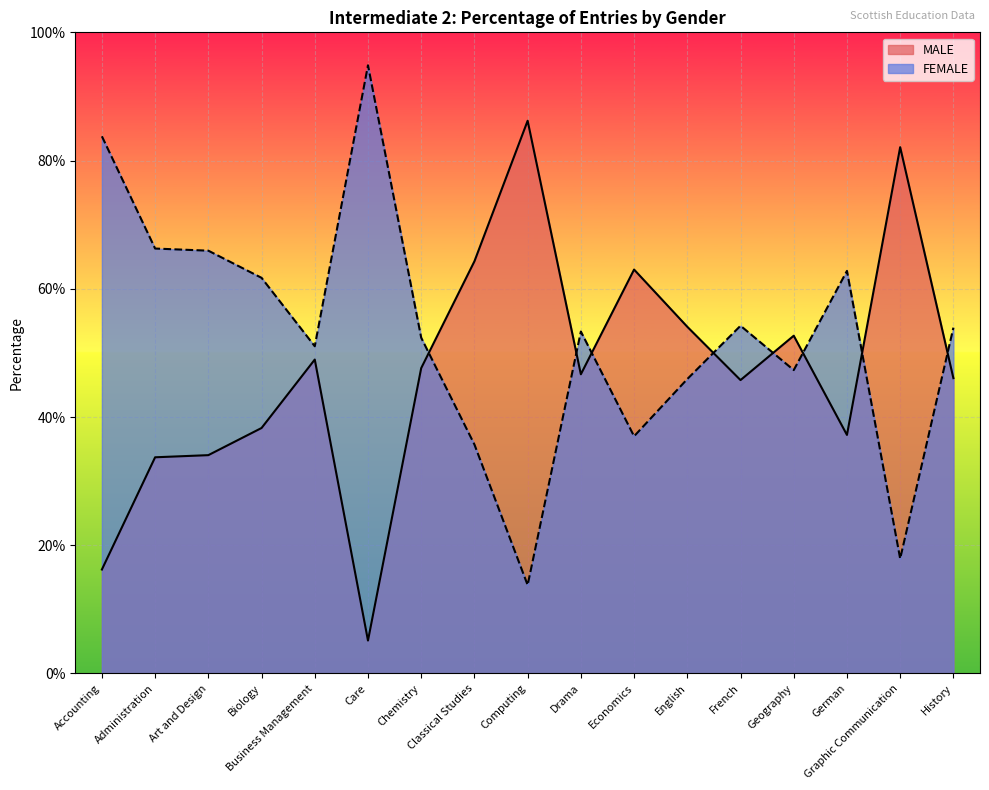

List the series in order of their peak value, lowest first.

MALE, FEMALE